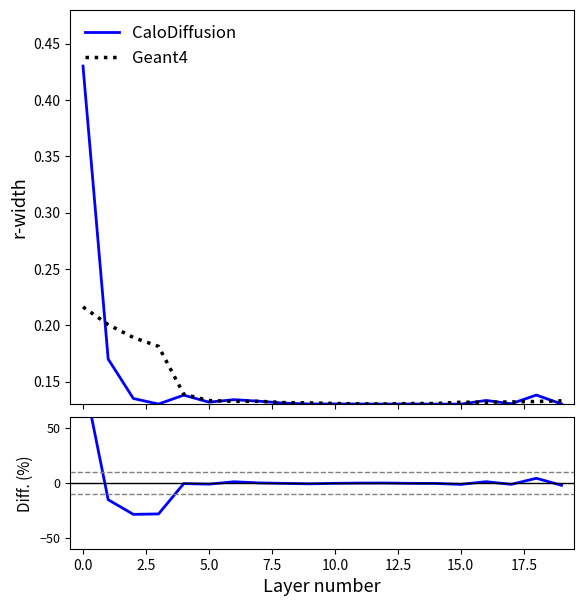

Is the value of Diff. at 10.0 greater than the value of CaloDiffusion at 11?

No